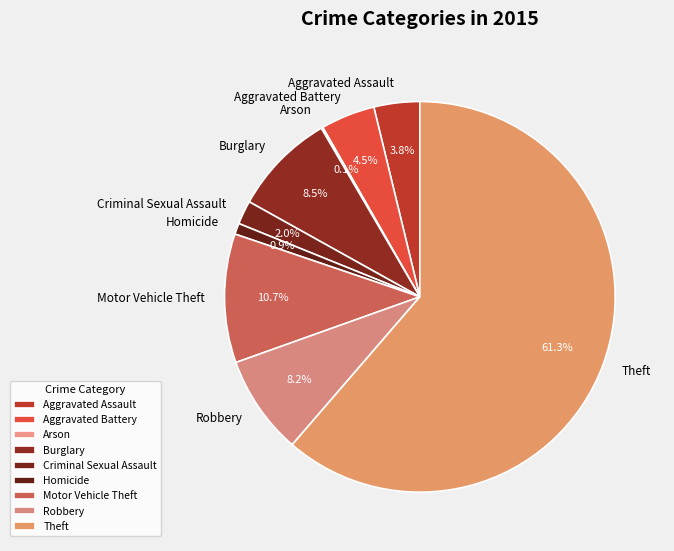

True or false: Criminal Sexual Assault accounts for 10% of the total.

False